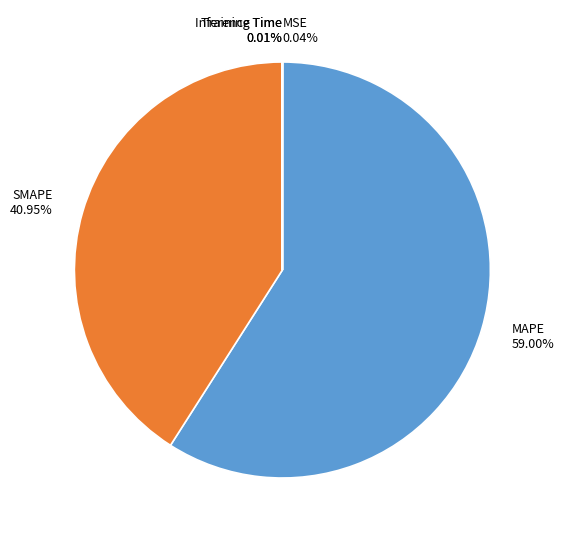

What is the majority slice?

MAPE